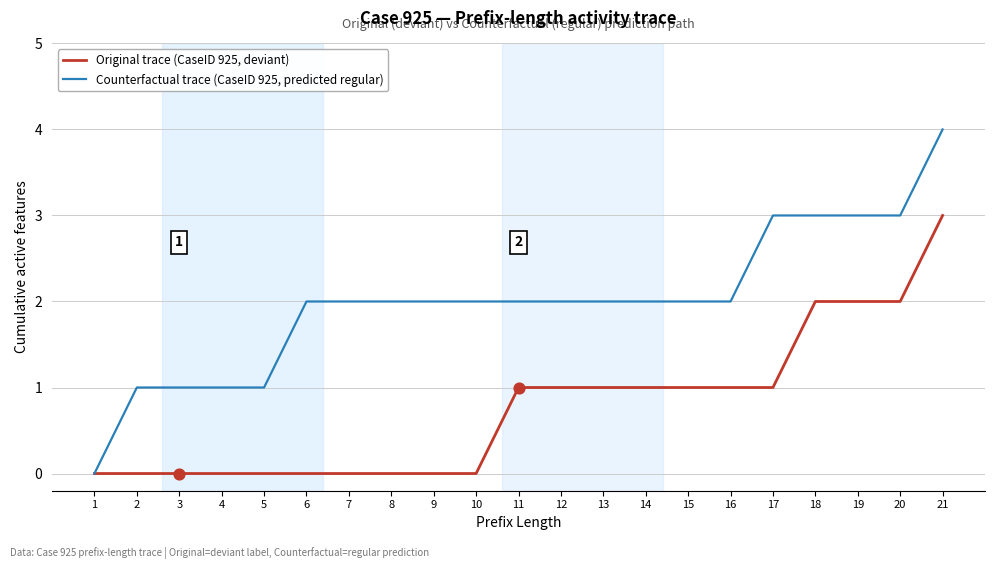

Which series has the widest spread of values?

Counterfactual trace (CaseID 925, predicted regular)